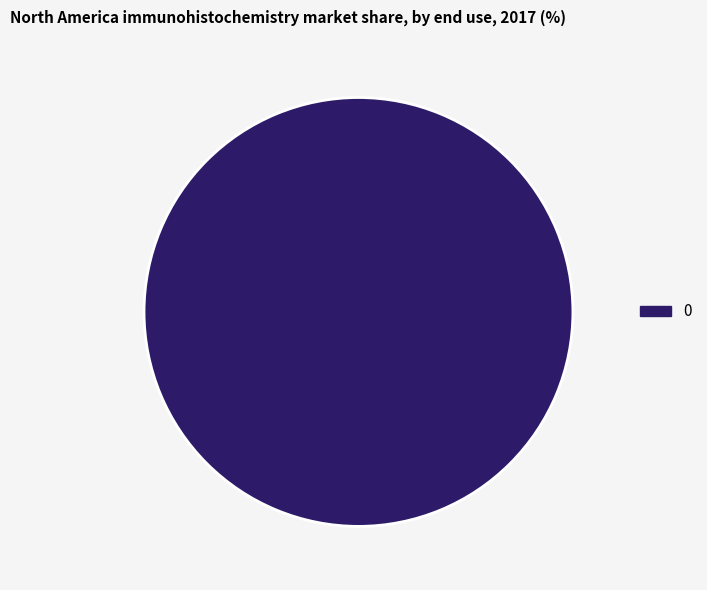

Count the number of slices in the pie.

1